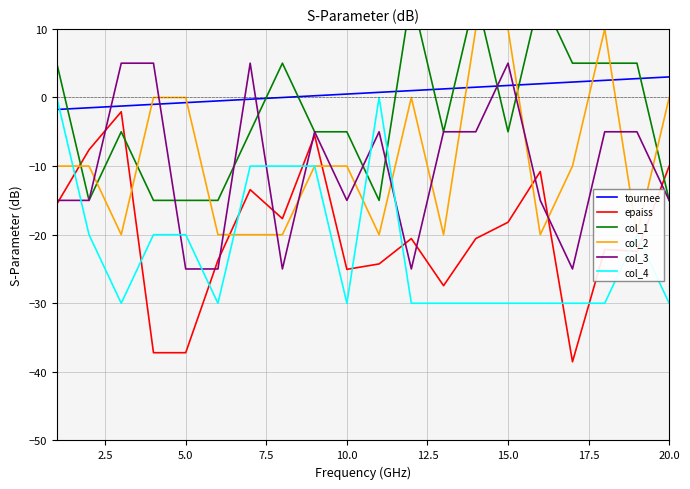

How many negative values does the col_3 series have?

16